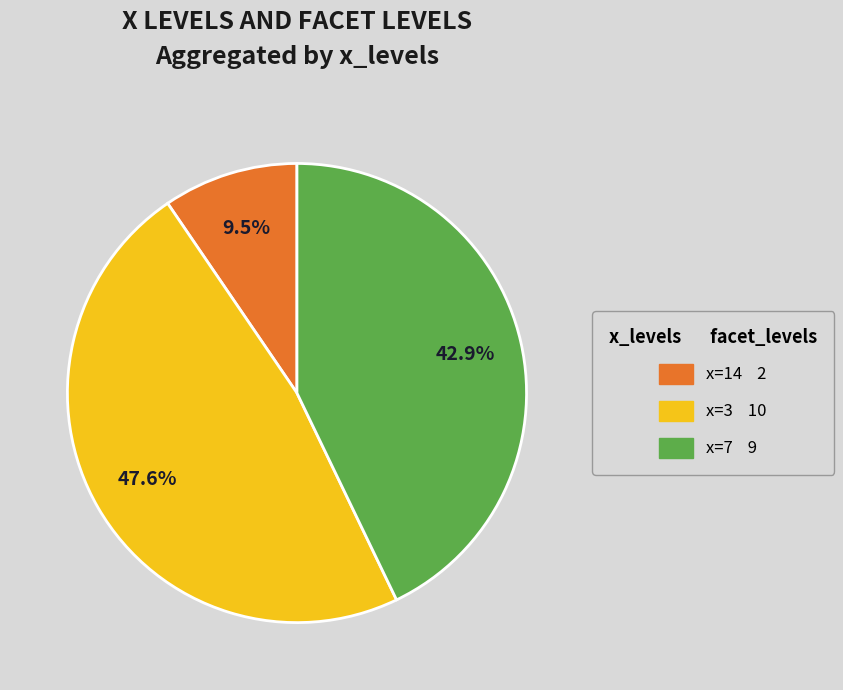

Does any single category account for the majority?

No